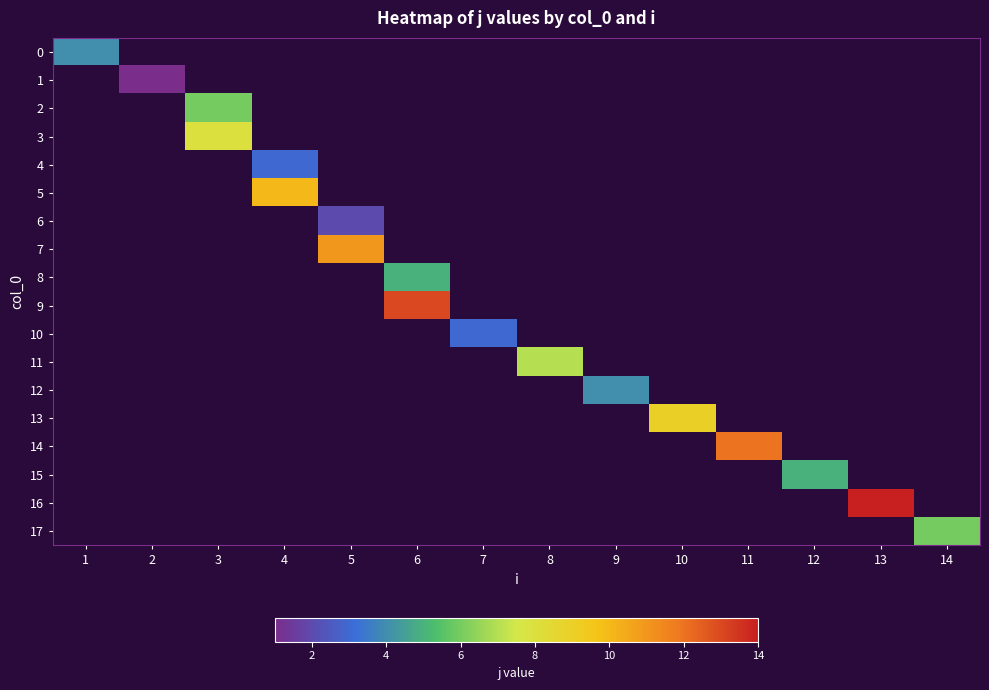

Is it true that 6 equals 2.0 at 5?

True